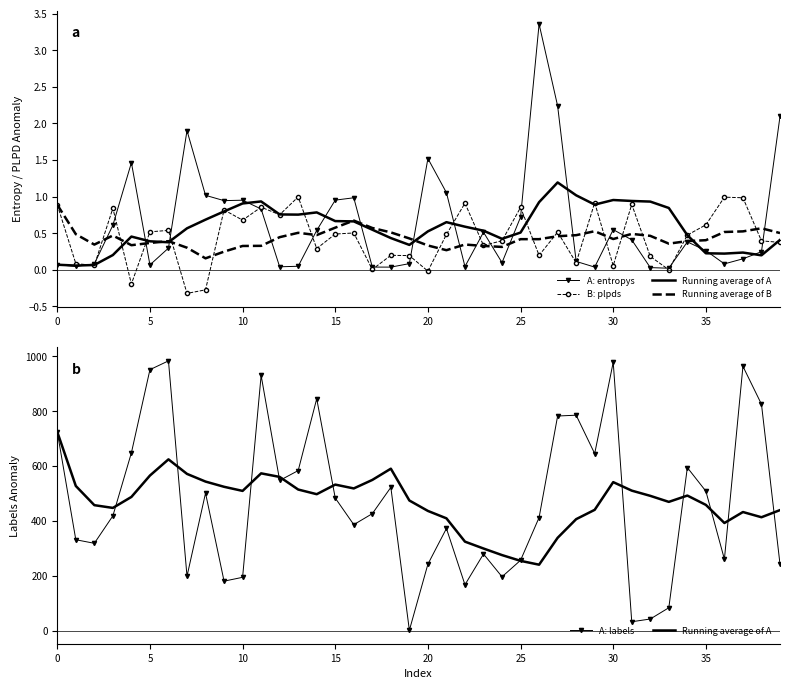

What are all the series names shown in the legend?

A: entropys, B: plpds, Running average of A, Running average of B, A: labels